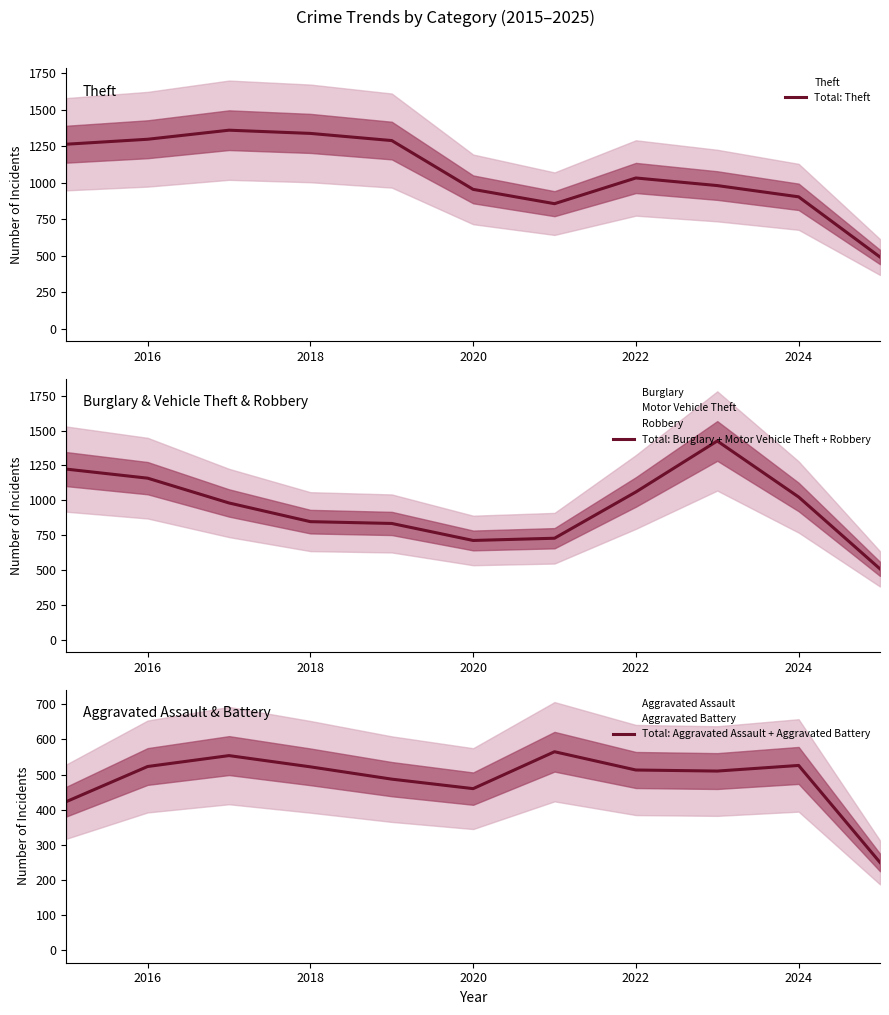

True or false: Total: Theft and Total: Aggravated Assault + Aggravated Battery cross at least once.

False